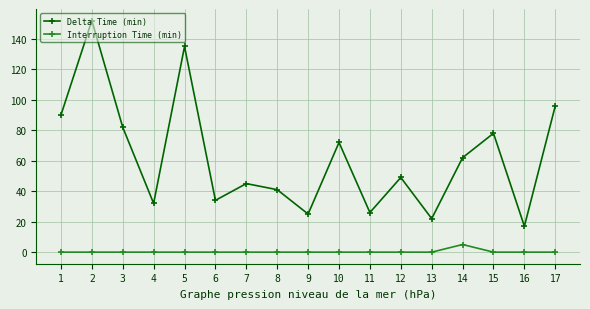

At which label does Interruption Time (min) reach its peak?

14